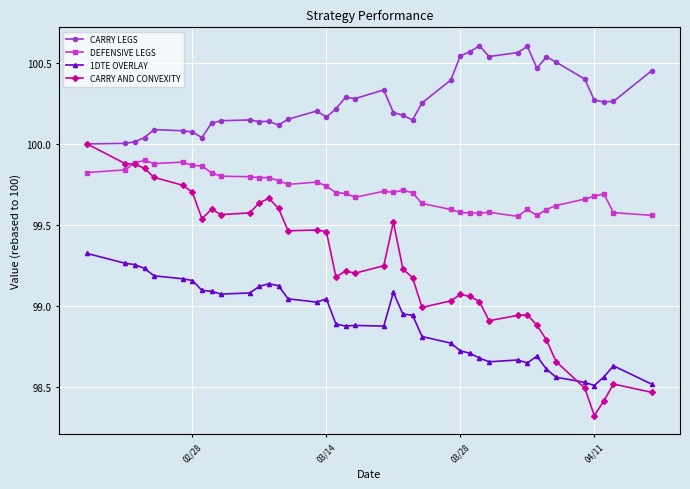

How many lines are shown in the chart?

4